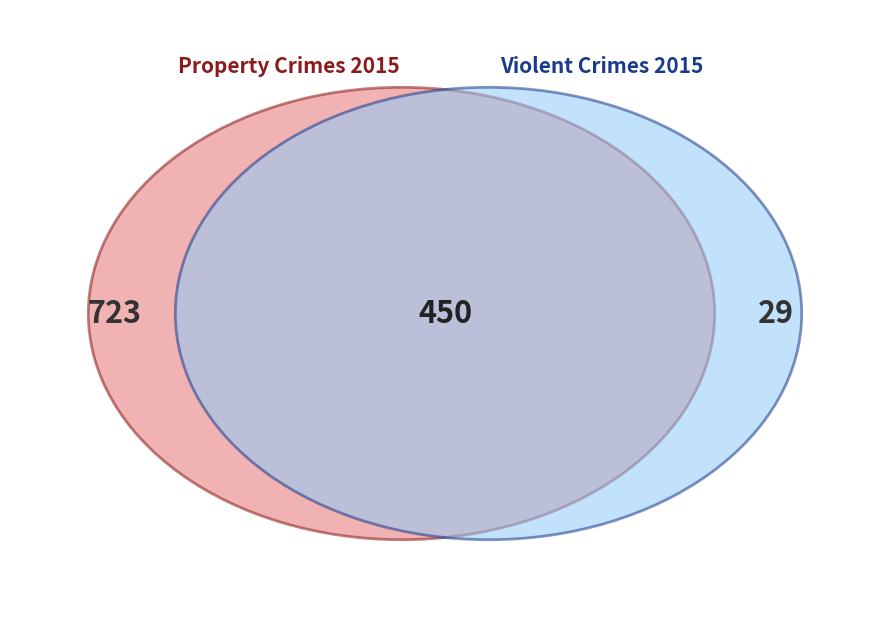

Is there a majority slice in this chart?

No